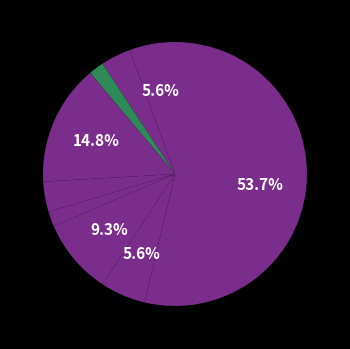

Rank the categories by value from lowest to highest.

Arson, Homicide, Aggravated Battery, Criminal Sexual Assault, Aggravated Assault, Robbery, Motor Vehicle Theft, Burglary, Theft